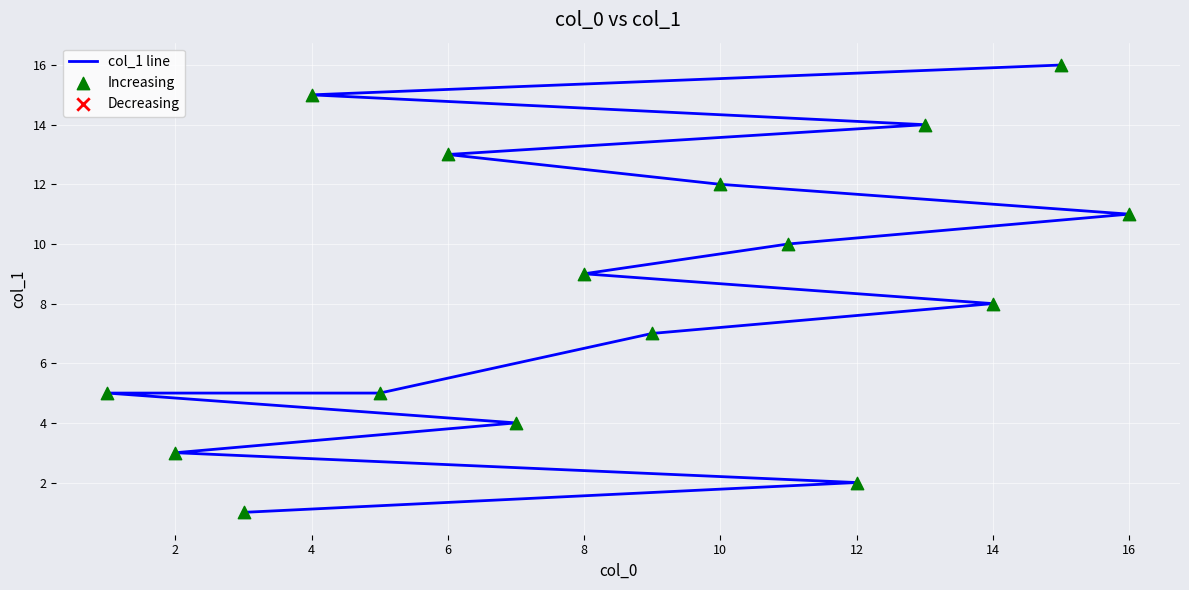

What are all the series names shown in the legend?

col_1 line, Increasing